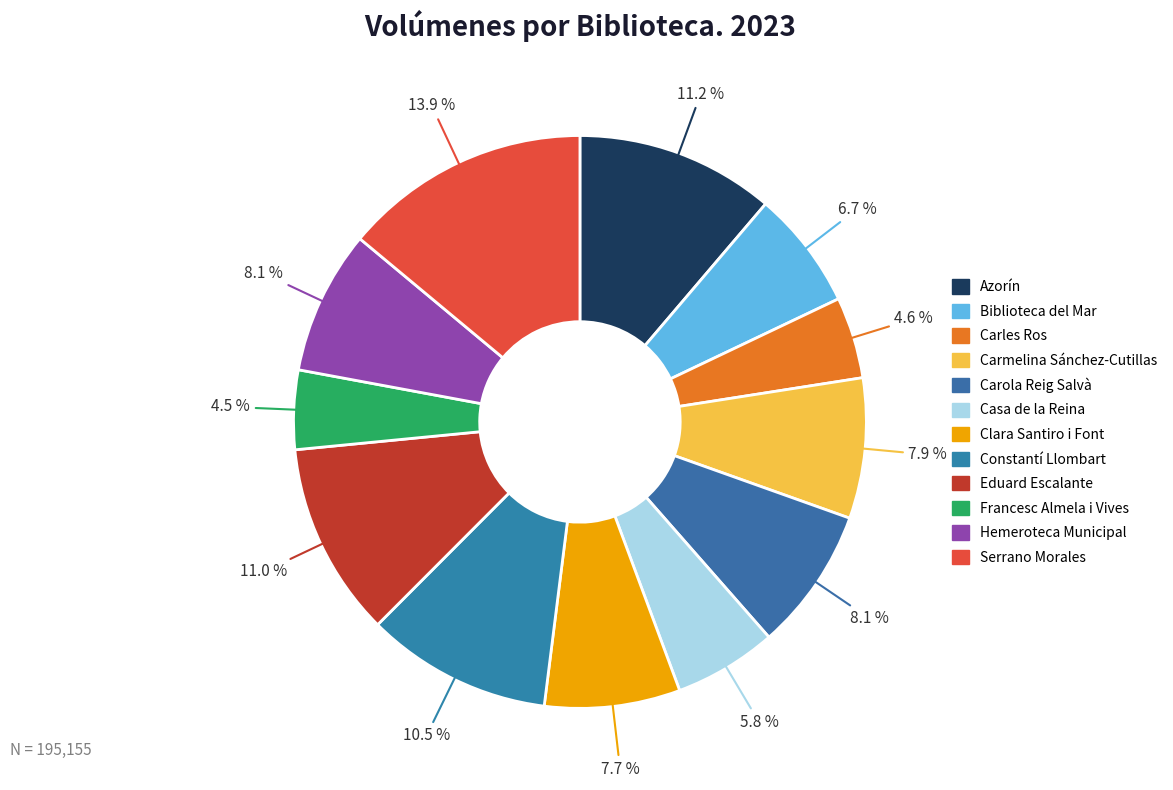

What is the change in value from Casa de la Reina to Serrano Morales?

+15884